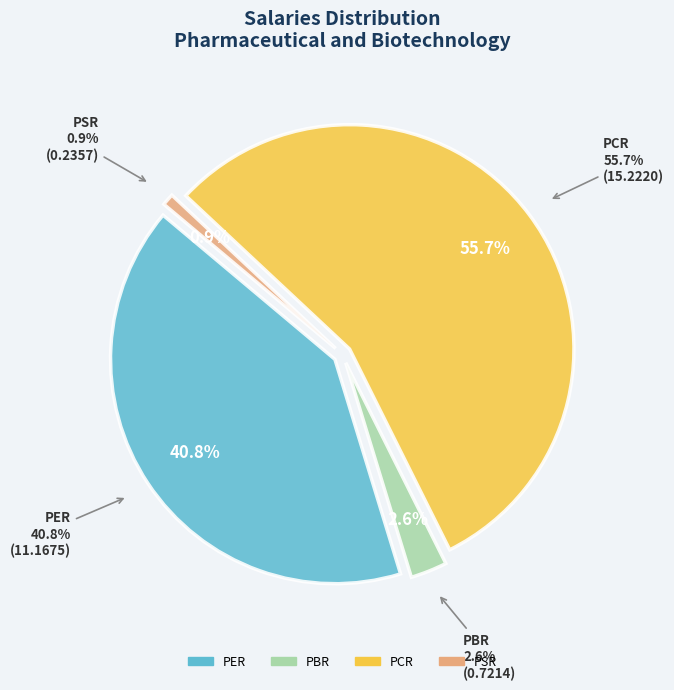

Which category has the biggest portion of the pie?

PCR